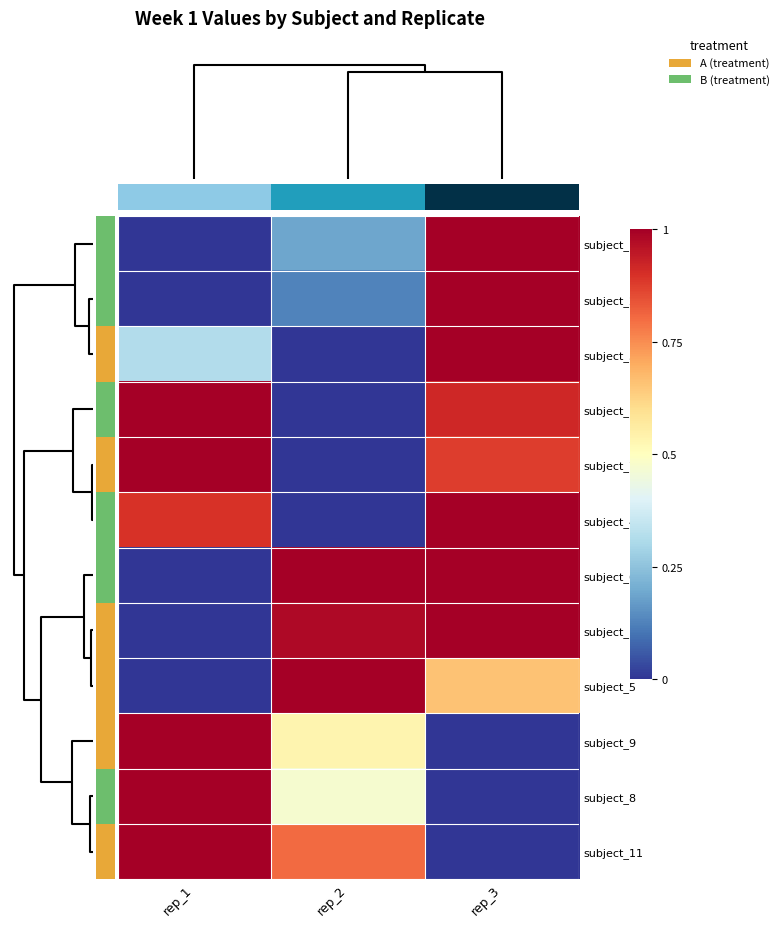

Count the number of categories in the chart.

3